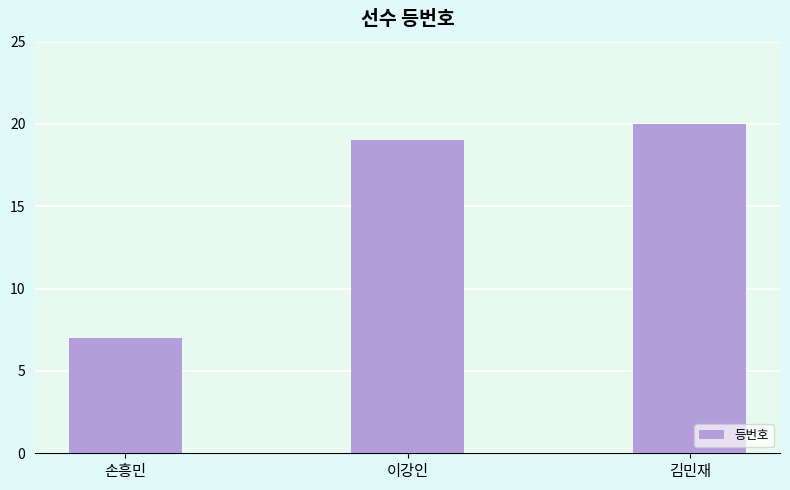

How many series are shown in this chart?

1